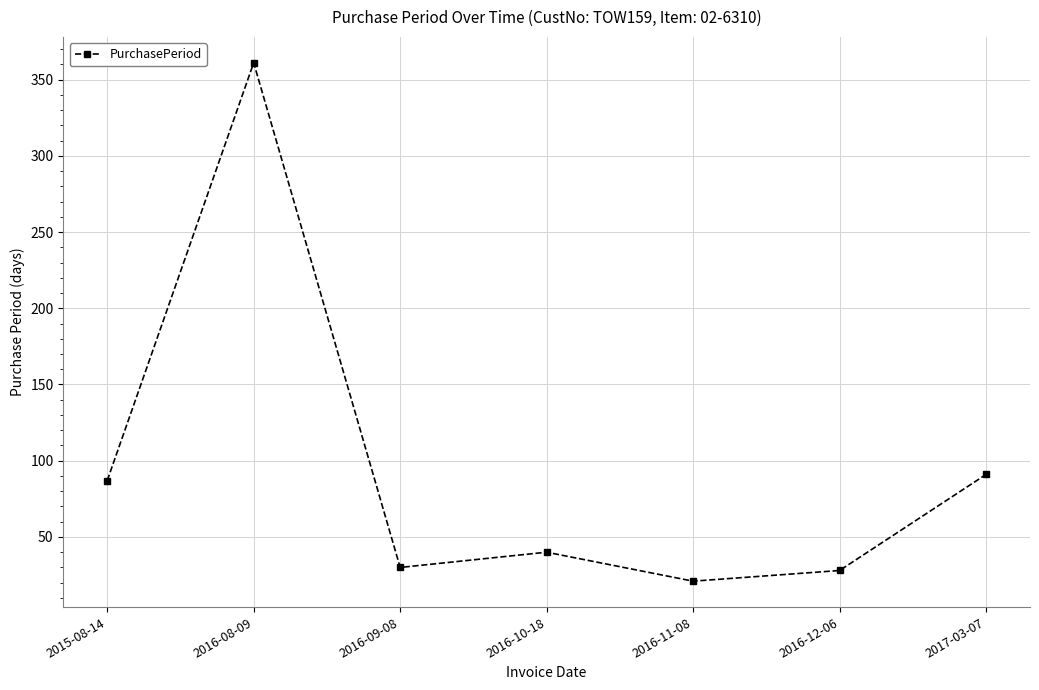

The value at 2016-09-08 is 30. True or false?

True